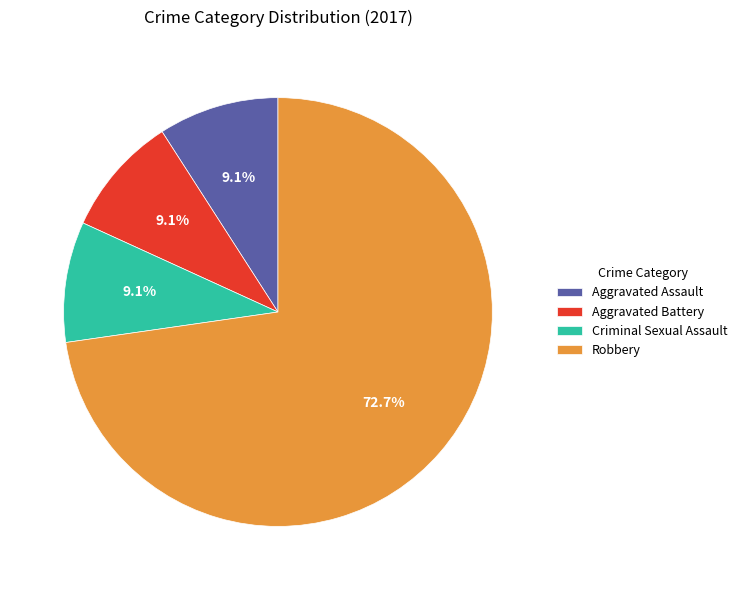

Count the number of slices in the pie.

4